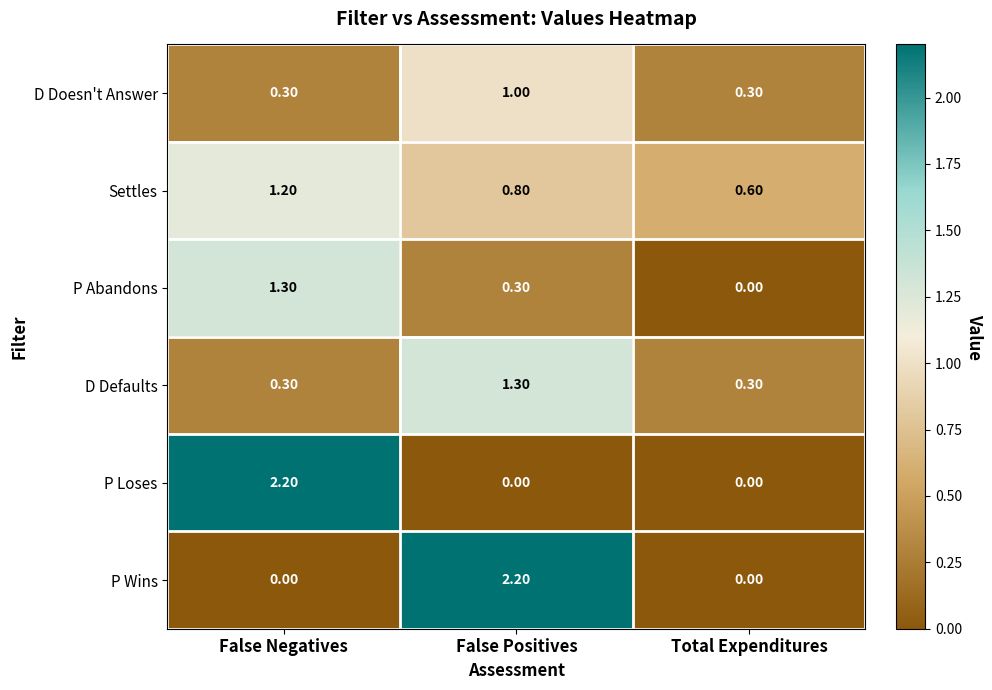

At False Positives, list the series in order from largest to smallest.

P Wins, D Defaults, D Doesn't Answer, Settles, P Abandons, P Loses